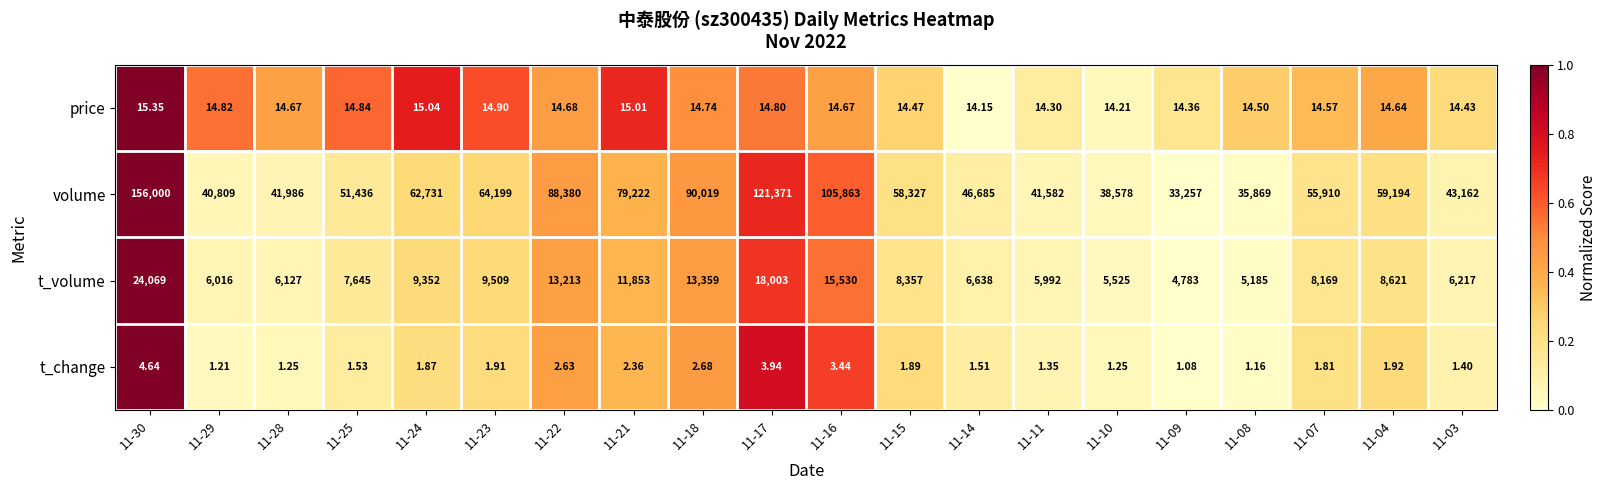

Which series has the largest total across all categories?

volume